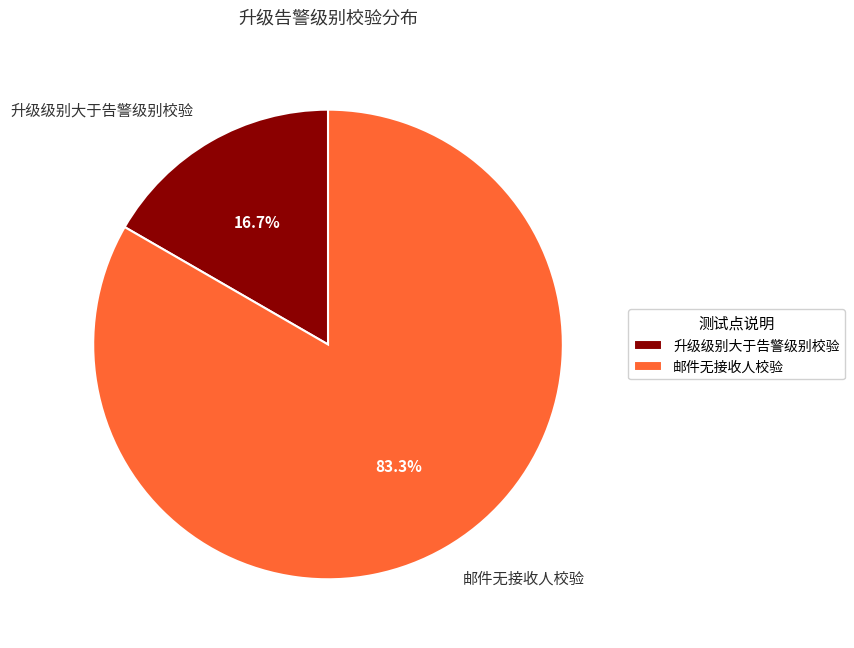

The 邮件无接收人校验 slice represents 83% of the pie. True or false?

True